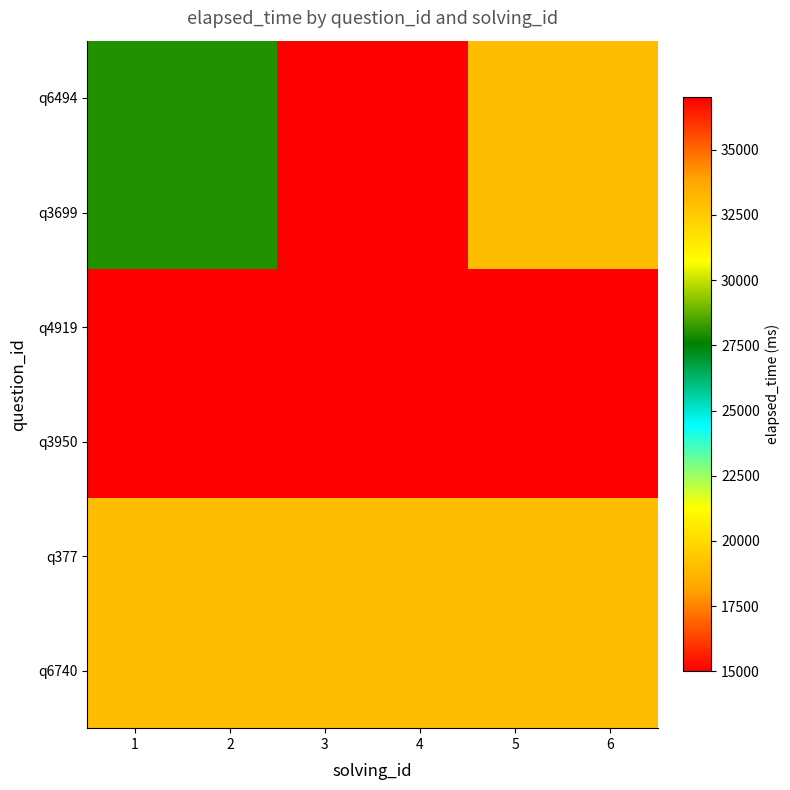

Reading left to right, list all the values displayed in this chart.

q6494: 1=28000	2=28000	3=37000	4=15000	5=19000	6=19000
q3699: 1=28000	2=28000	3=37000	4=15000	5=19000	6=19000
q4919: 1=37000	2=37000	3=37000	4=37000	5=37000	6=37000
q3950: 1=15000	2=15000	3=15000	4=15000	5=15000	6=15000
q377: 1=19000	2=19000	3=19000	4=19000	5=19000	6=19000
q6740: 1=19000	2=19000	3=19000	4=19000	5=19000	6=19000